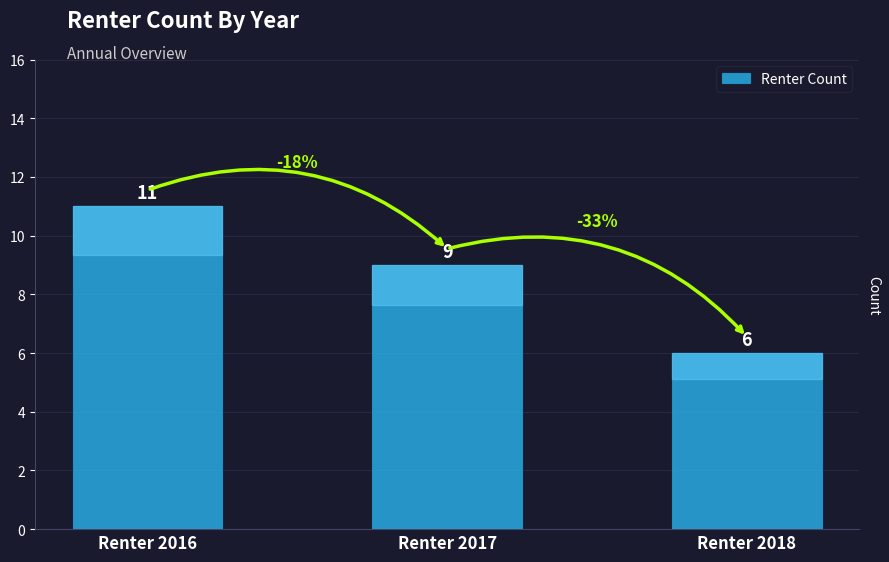

True or false: the data shows 6 at Renter 2018.

True